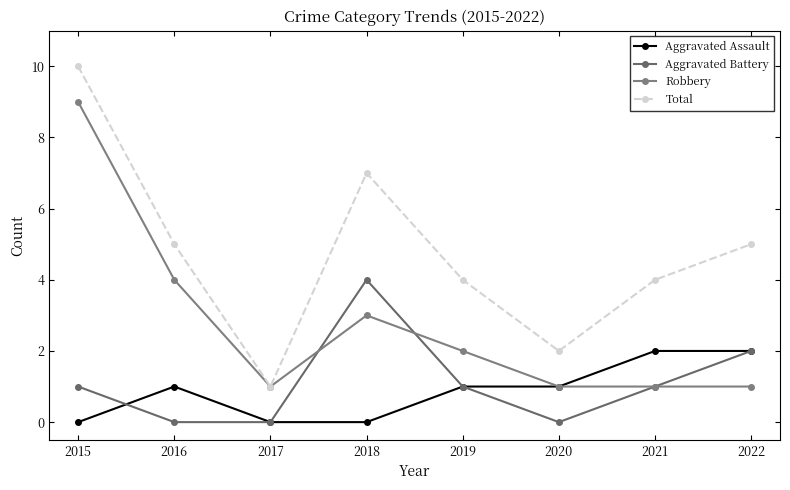

At which category is the sum across all series the highest?

2015